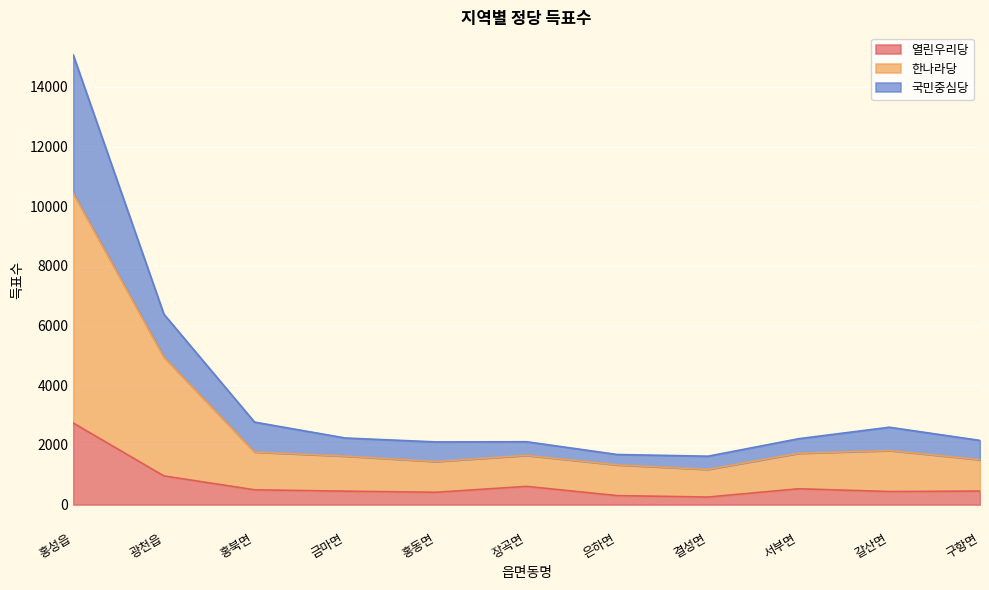

Reading left to right, extract all data points from this chart.

열린우리당: 홍성읍=2735	광천읍=961	홍북면=496	금마면=450	홍동면=413	장곡면=610	은하면=301	결성면=253	서부면=530	갈산면=438	구항면=453
한나라당: 홍성읍=10441	광천읍=4946	홍북면=1763	금마면=1626	홍동면=1445	장곡면=1650	은하면=1331	결성면=1181	서부면=1720	갈산면=1813	구항면=1506
국민중심당: 홍성읍=15077	광천읍=6384	홍북면=2765	금마면=2232	홍동면=2101	장곡면=2107	은하면=1679	결성면=1622	서부면=2208	갈산면=2593	구항면=2151